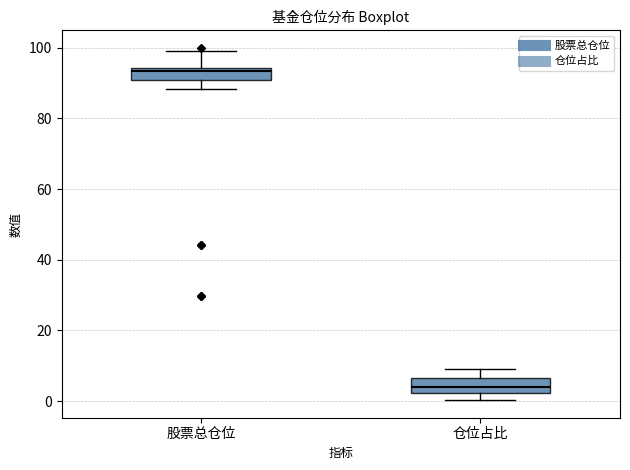

Where is the lower edge of the box for 仓位占比 on the y-axis? The values are not printed on the chart, so give them approximately, as read against the axis.

2